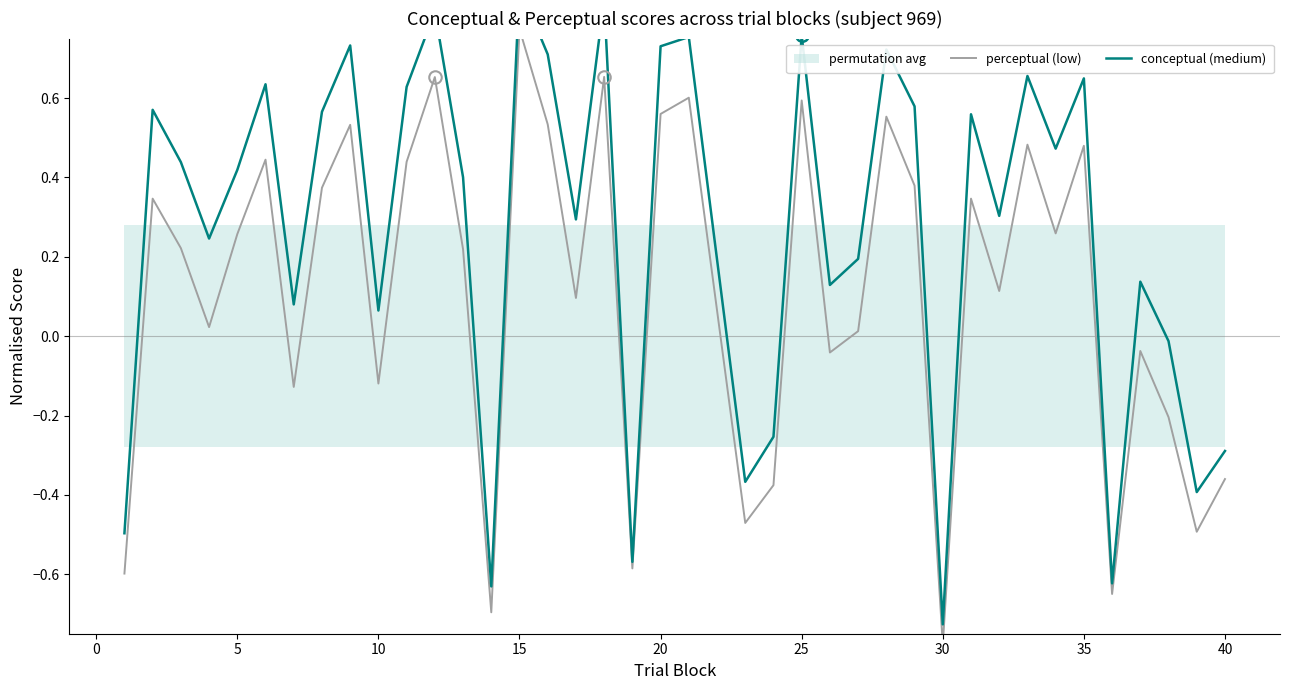

True or false: conceptual (medium) and perceptual (low) cross at least once.

False